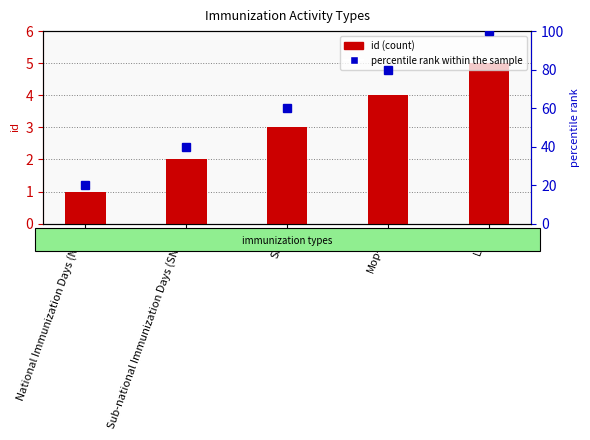

List the labels in order of id (count) value, smallest first.

National Immunization Days (NID), Sub-national Immunization Days (SNID), SIAD, Mop-up, LPD